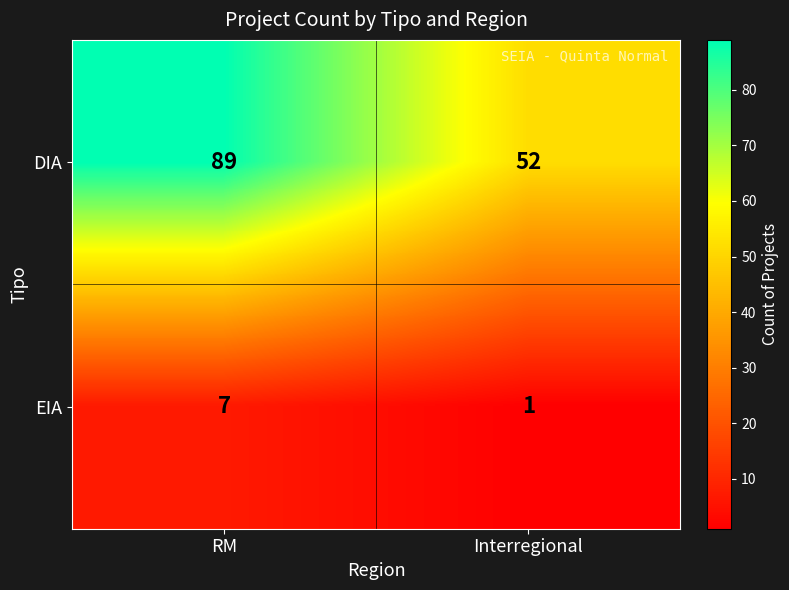

What is the highest value of the EIA series?

7